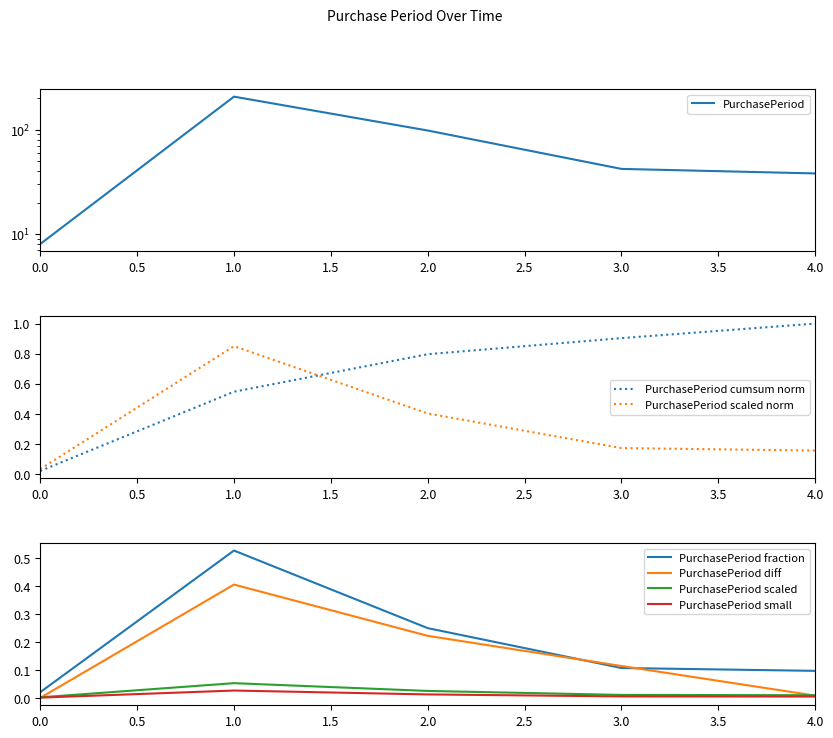

The PurchasePeriod scaled series shows 0.0 at 0.0. True or false?

True